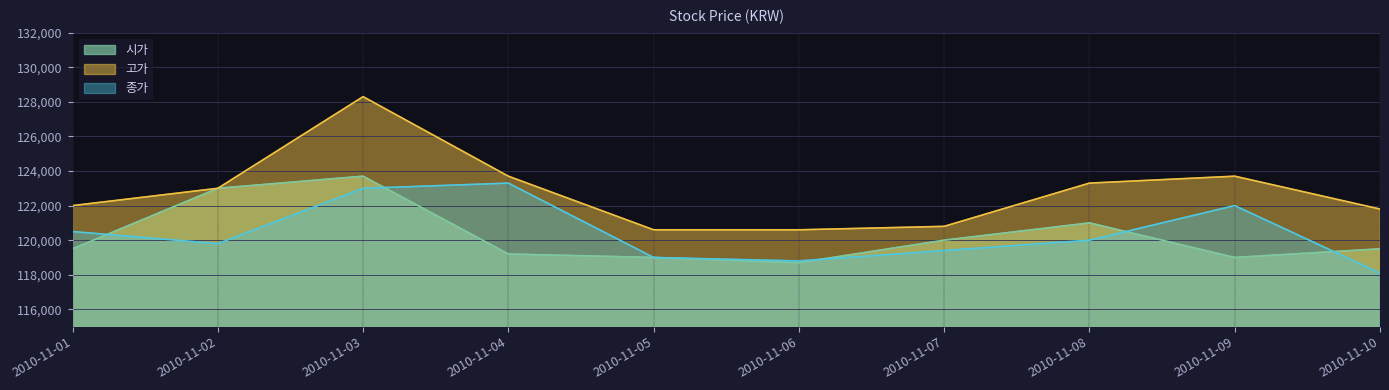

What are all the series names shown in the legend?

시가, 고가, 종가